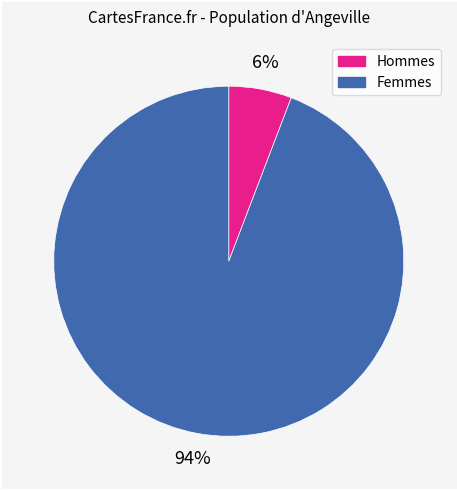

Which category has the biggest portion of the pie?

Femmes